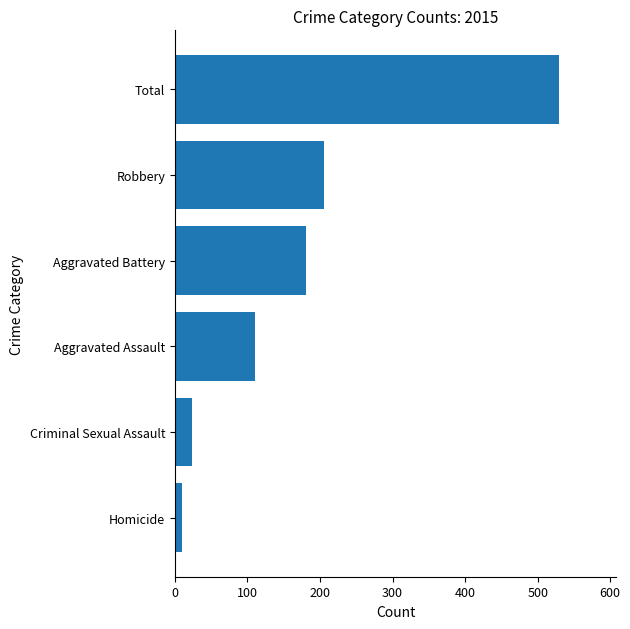

How many data points does each series have?

6